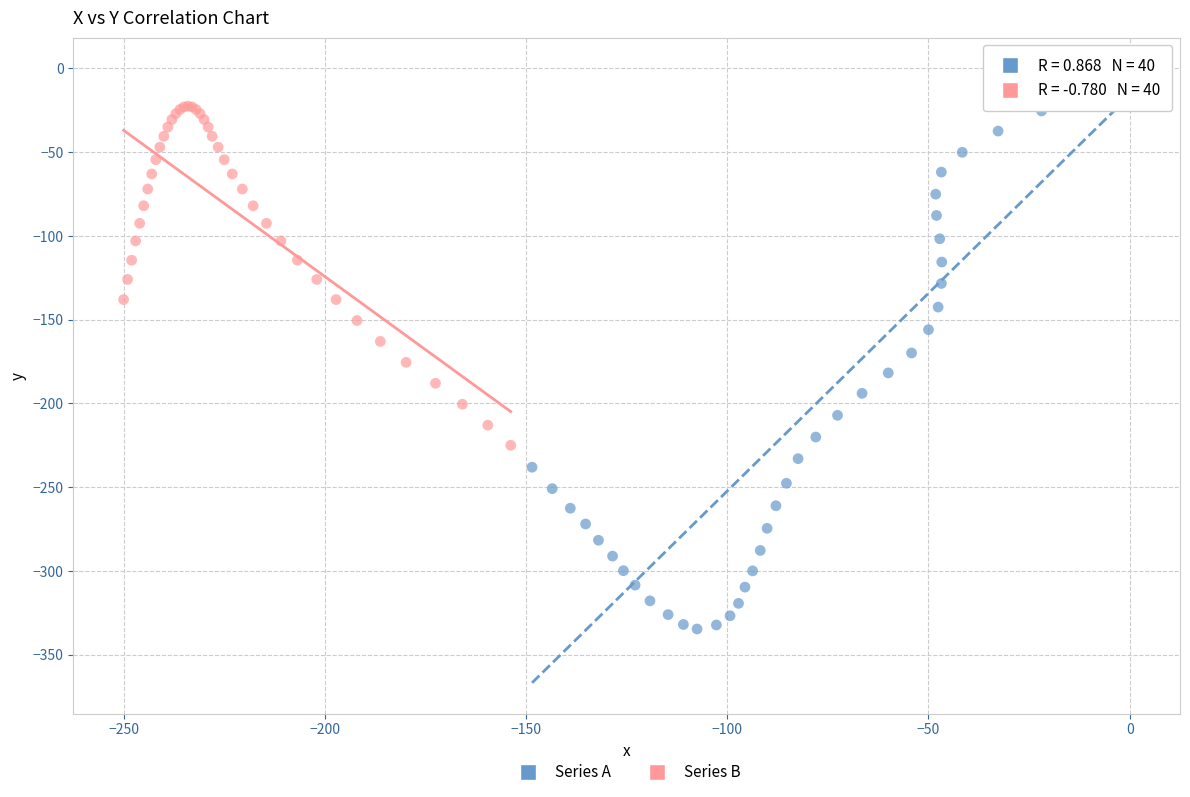

What are all the series names shown in the legend?

Series A, Series B